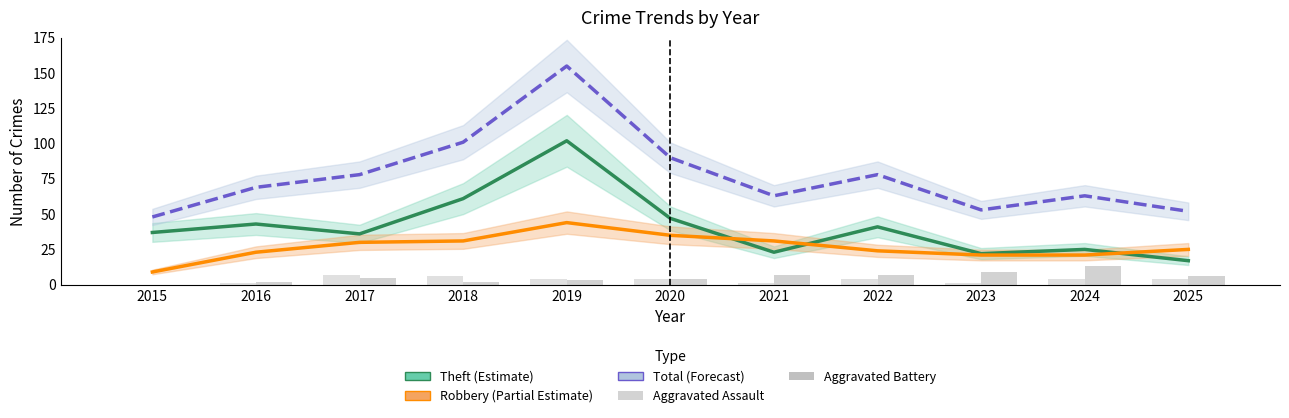

What is the sum of the Total values at 2022 and 2024?

141